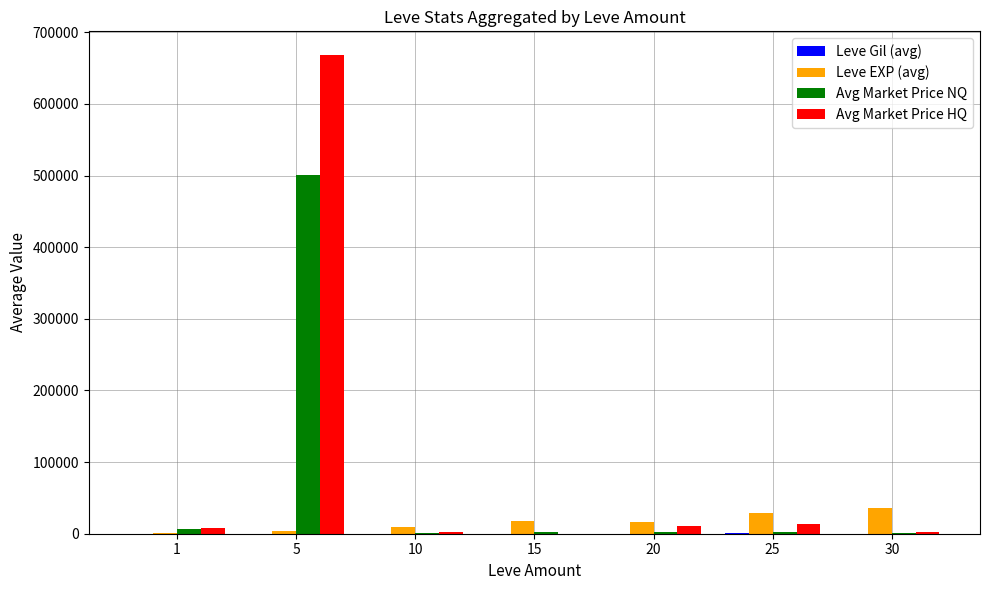

Which series changed the most between 5 and 20?

Avg Market Price HQ